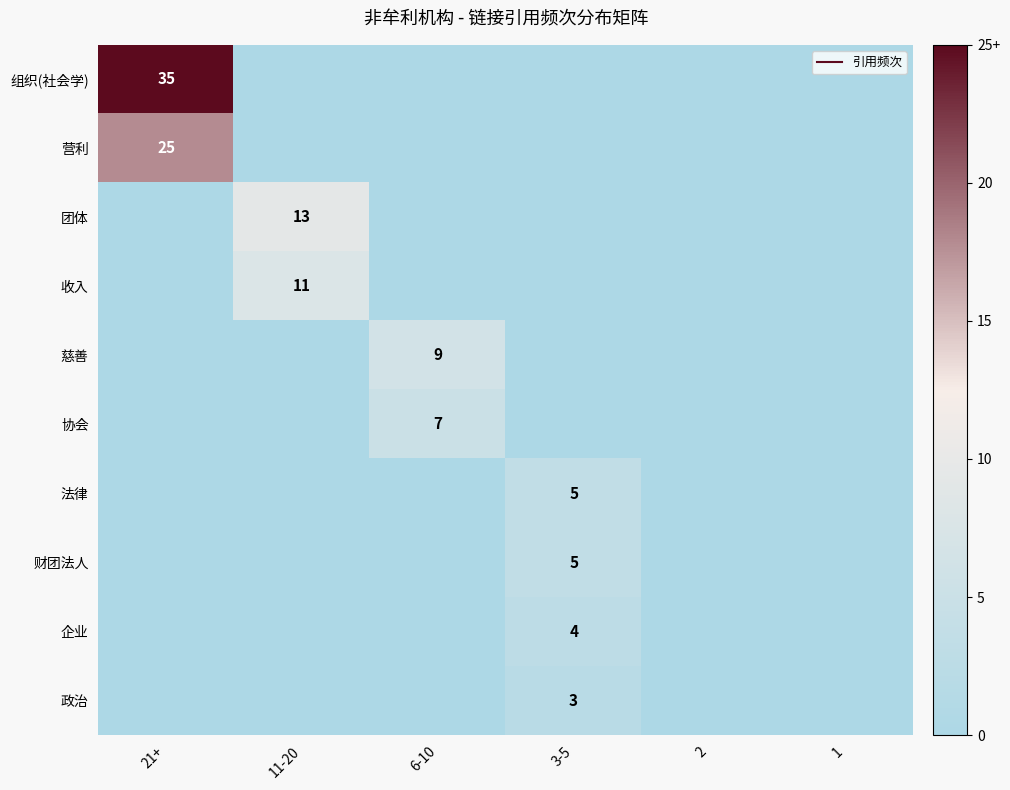

List the labels in order of 协会 value, smallest first.

21+, 11-20, 3-5, 2, 1, 6-10